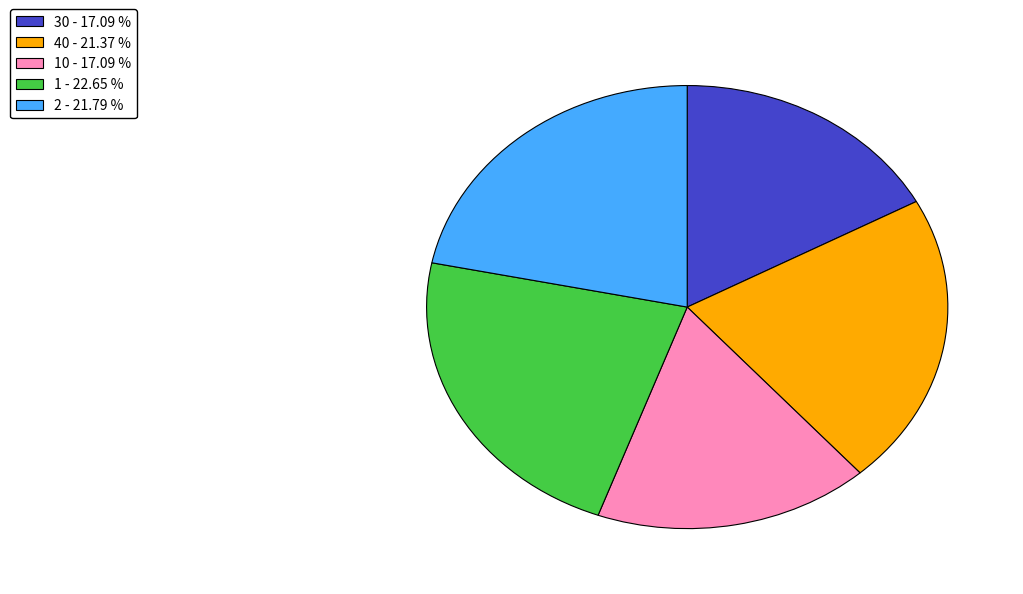

Is the sum of 1 - 22.65 % and 2 - 21.79 % greater than half?

No